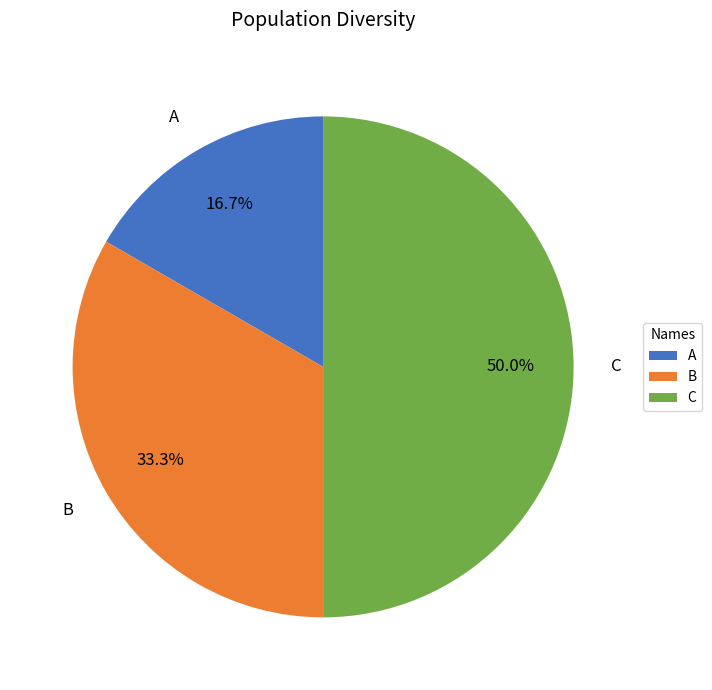

Rank the categories by value from highest to lowest.

C, B, A